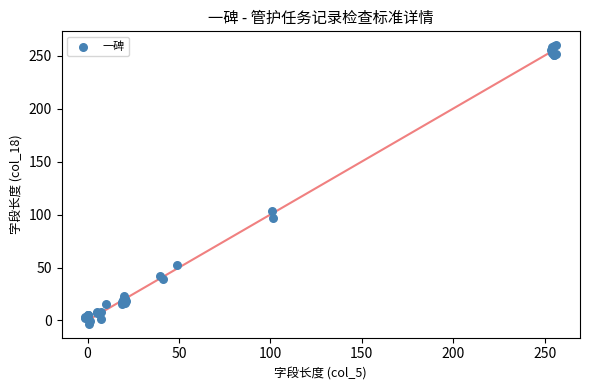

What Y value in the scatter plot is closest to 128?

103.2